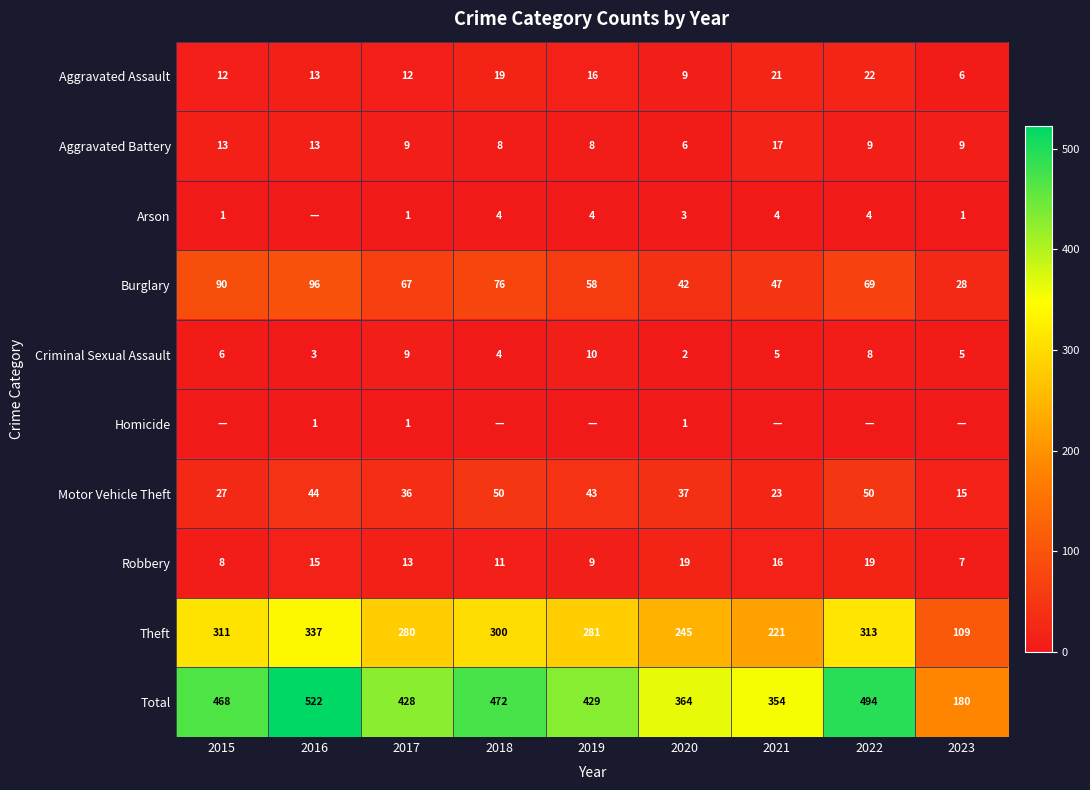

Rank the series at 2019 from lowest to highest value.

Homicide, Arson, Aggravated Battery, Robbery, Criminal Sexual Assault, Aggravated Assault, Motor Vehicle Theft, Burglary, Theft, Total